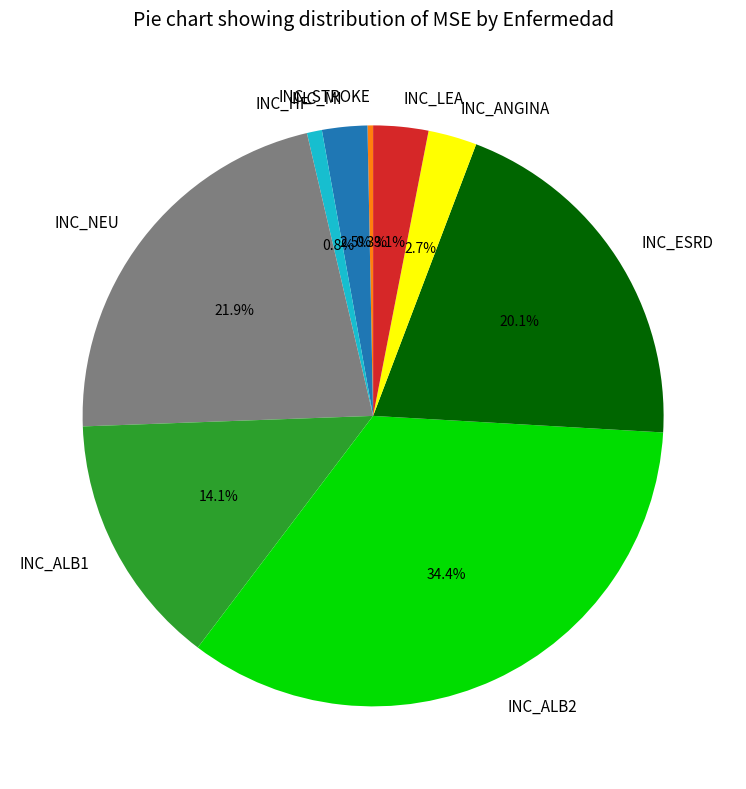

Which slice is the smallest?

INC_STROKE